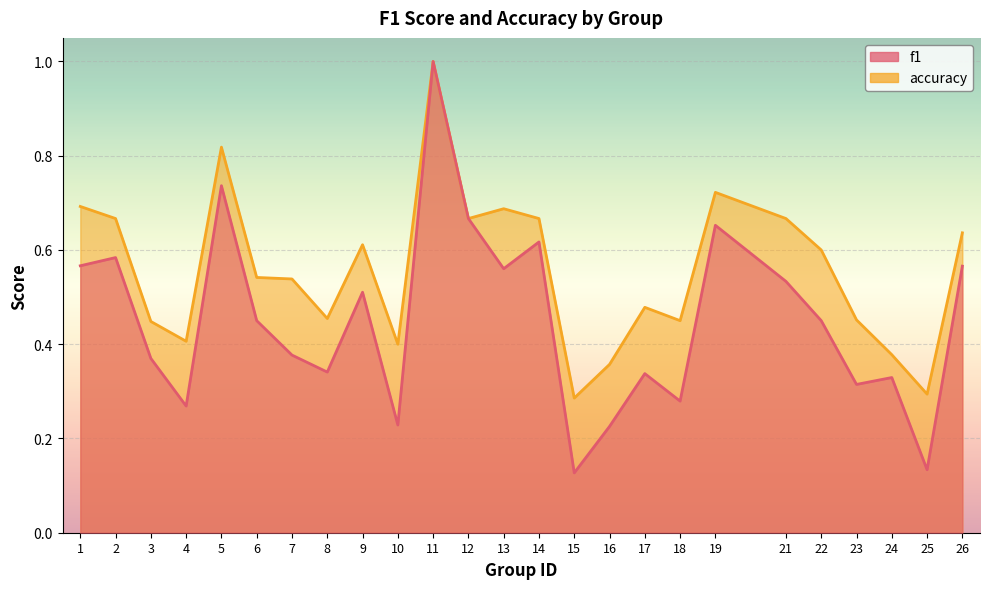

True or false: accuracy and f1 intersect in this chart.

False